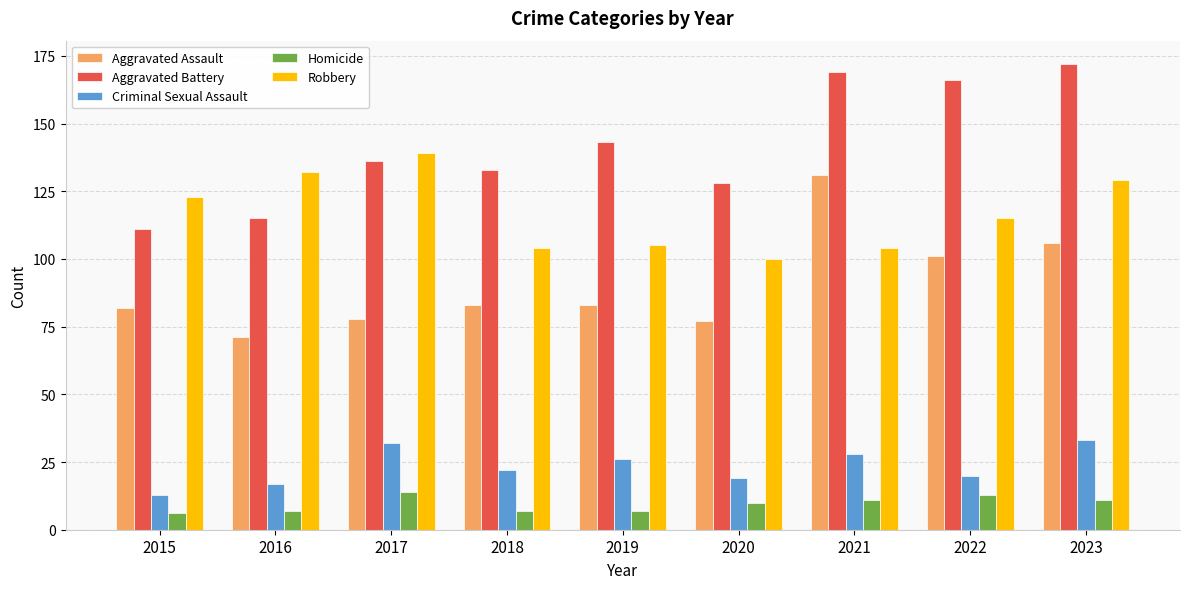

What is the total value across all series at 2022?

415